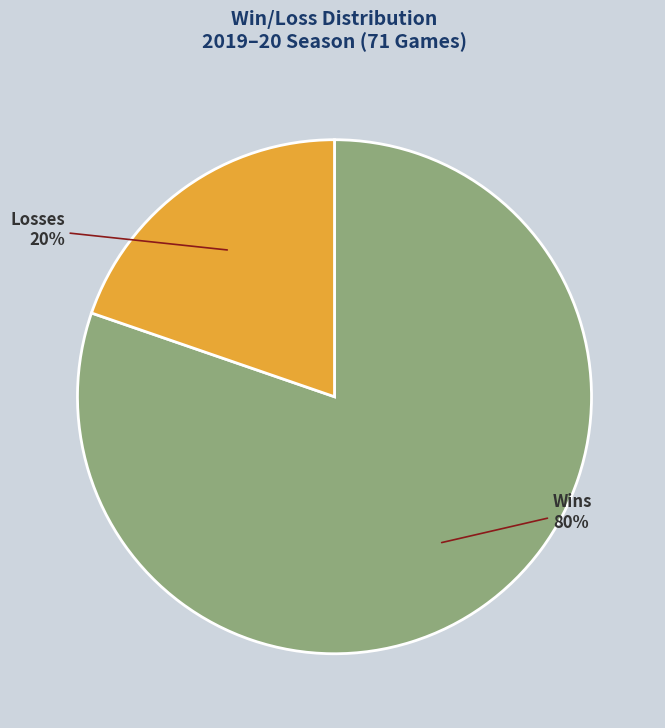

To the nearest percent, what is the average slice percentage?

50%